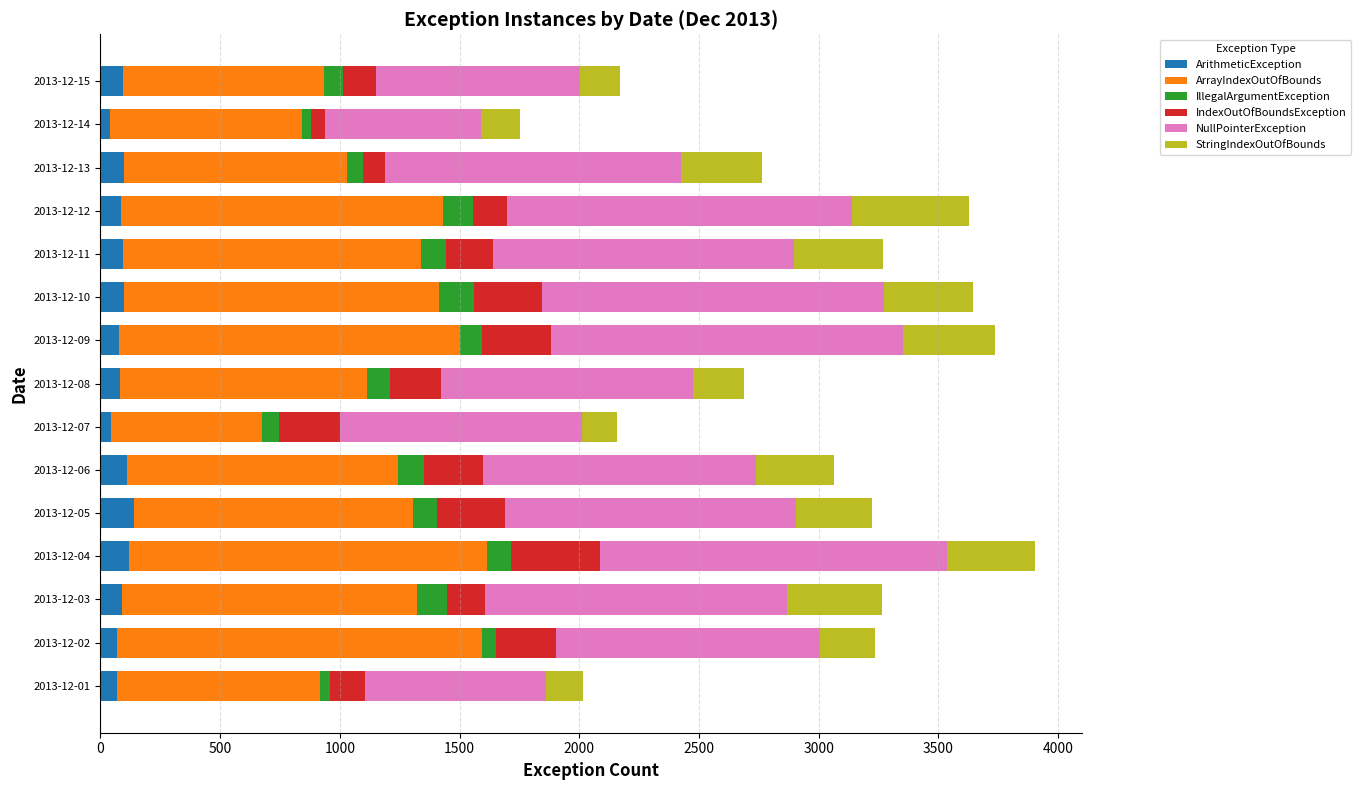

What is the average value of the ArithmeticException series?

88